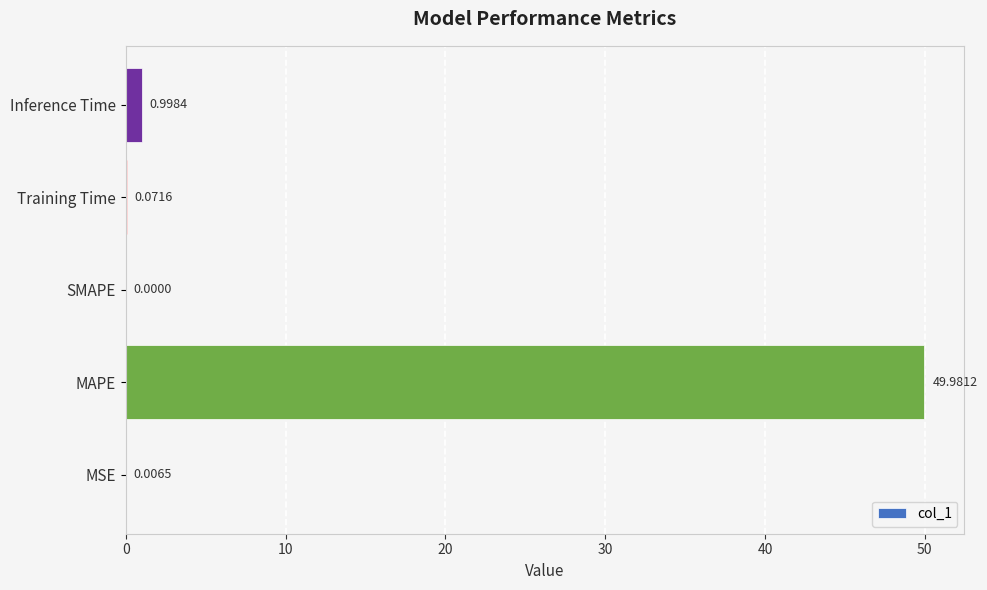

At which label is the value closest to 24?

Inference Time